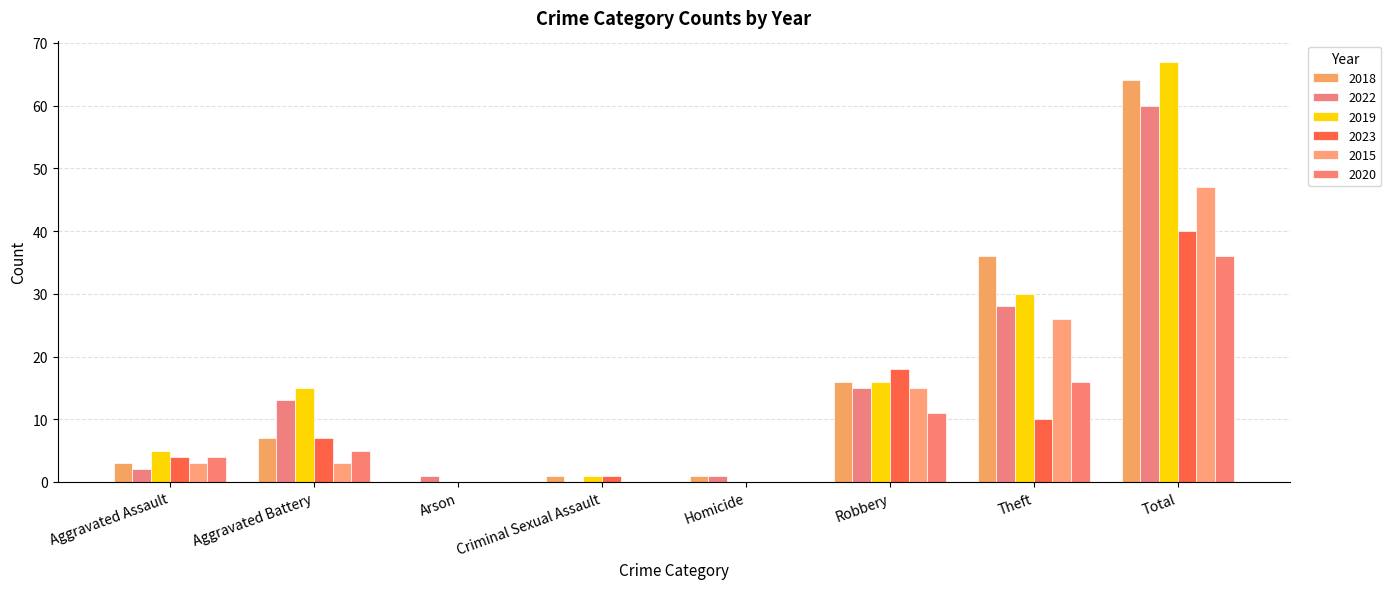

What position from the right is Theft?

2